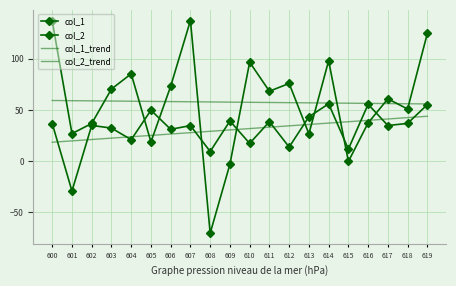

Rank the series by their maximum value, from lowest to highest.

col_1_trend, col_1, col_2_trend, col_2